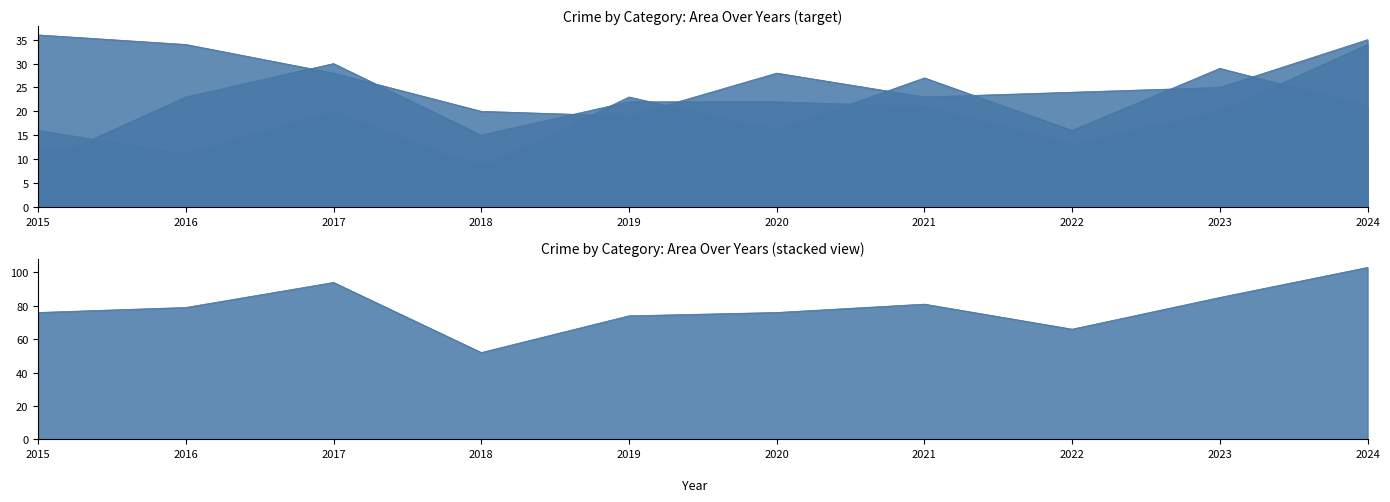

Which category has the highest value across all series?

2015